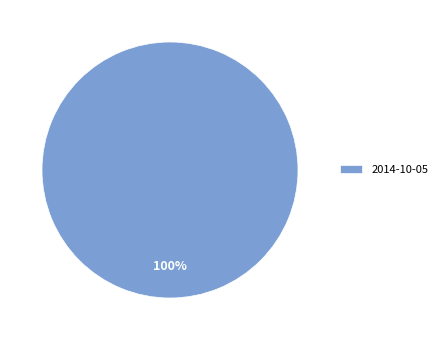

True or false: 2014-10-05 accounts for 100% of the total.

True